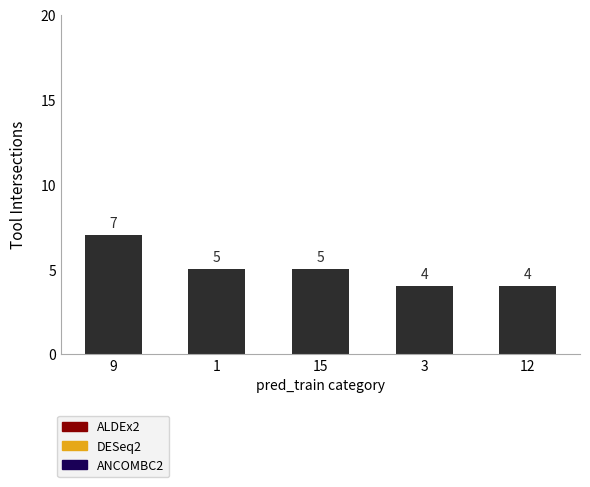

What position from the left is 15?

3